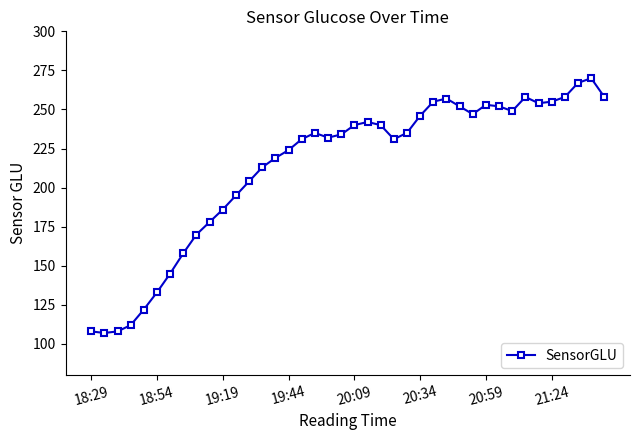

What is the value of the 28th point from the left?

257